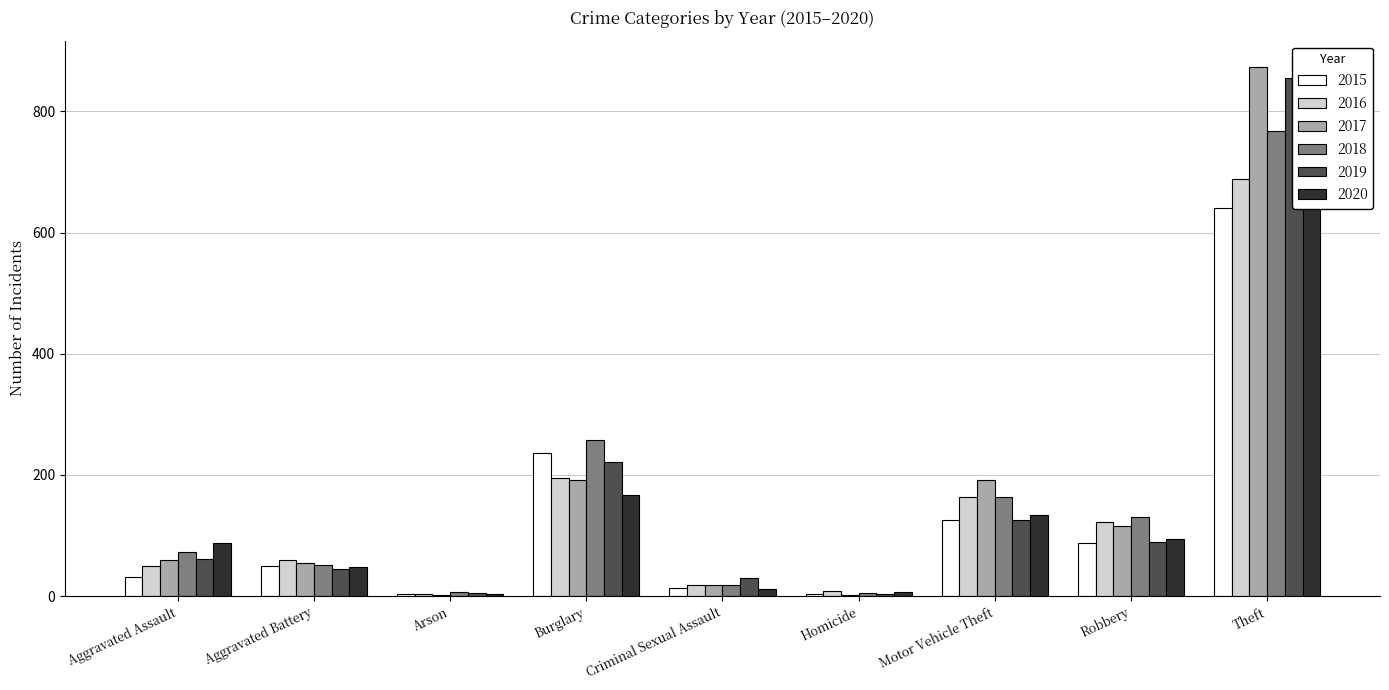

What is the difference between the highest and lowest values at Aggravated Battery?

15